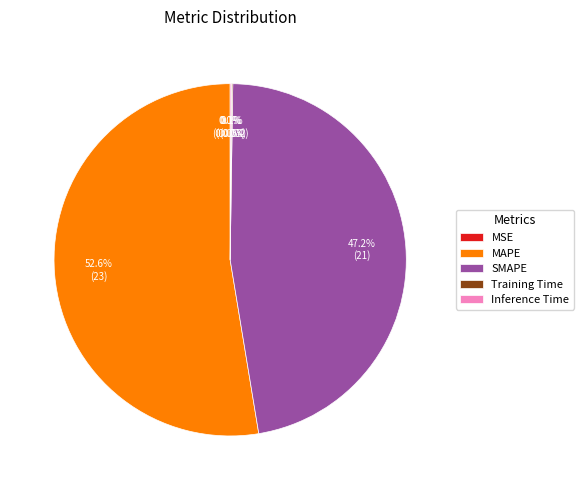

Which category has the biggest portion of the pie?

MAPE